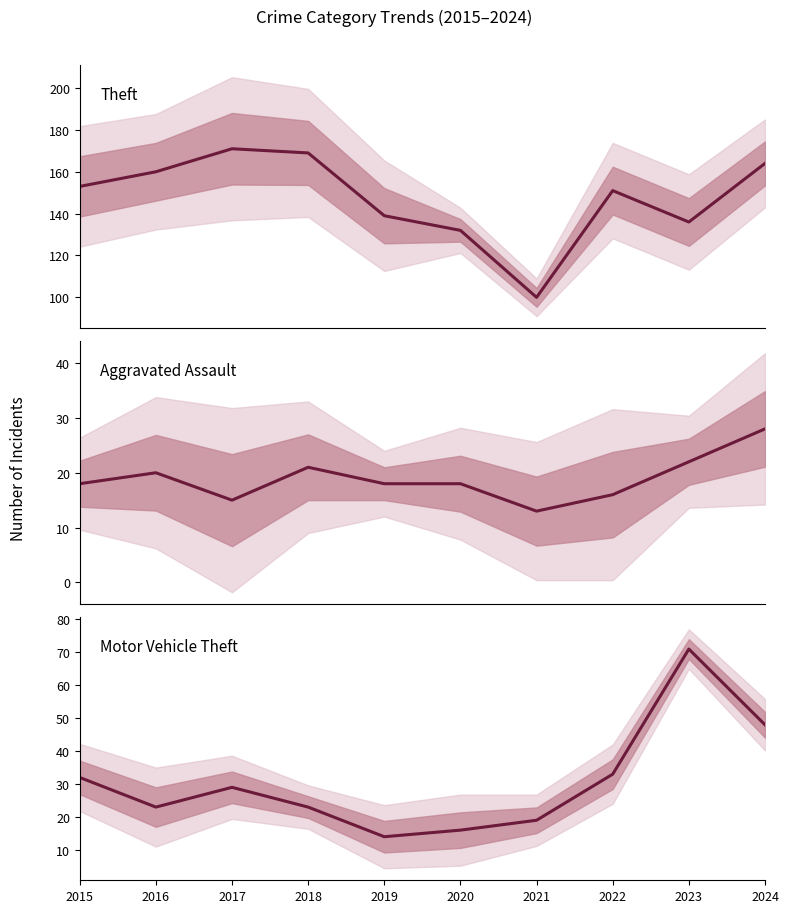

Which series has the widest spread of values?

Theft